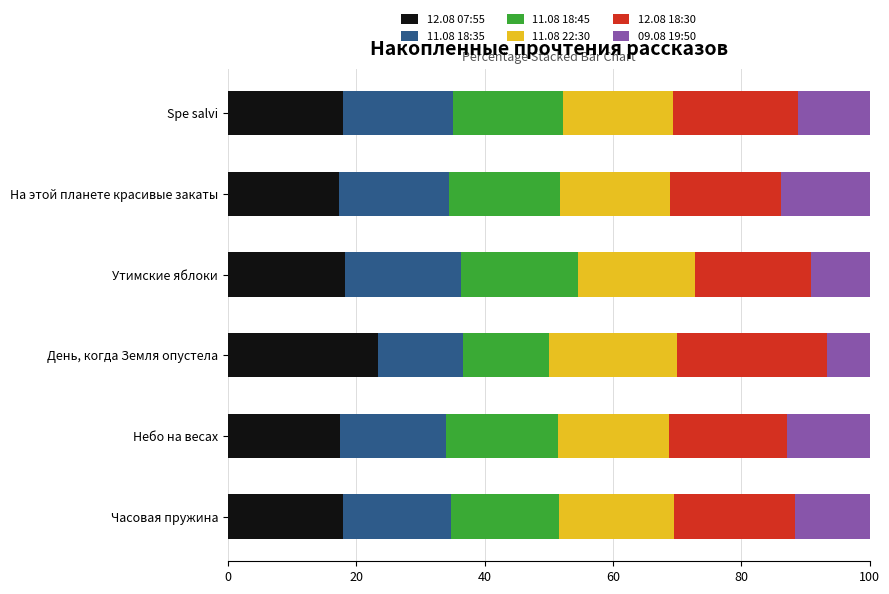

What is the sum of the 12.08 07:55 values at Небо на весах and На этой планете красивые закаты?

34.7